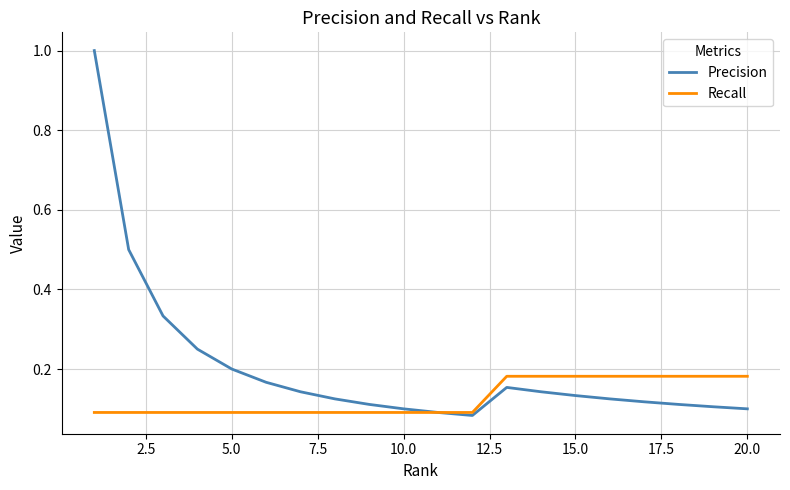

What is the difference between the maximum and minimum values in the Precision series?

0.9